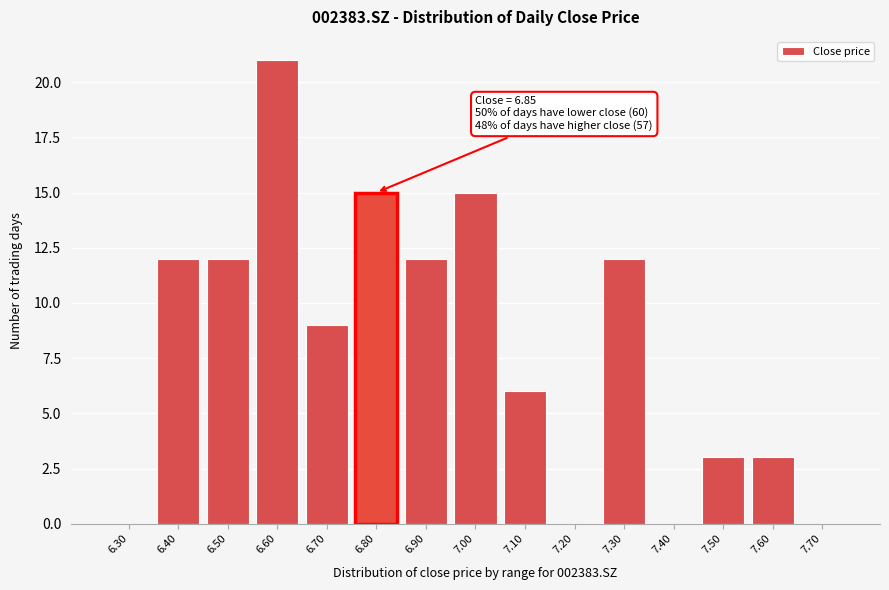

Reading left to right, transcribe all the data shown in this chart.

6.30=0	6.40=12	6.50=12	6.60=21	6.70=9	6.80=15	6.90=12	7.00=15	7.10=6	7.20=0	7.30=12	7.40=0	7.50=3	7.60=3	7.70=0